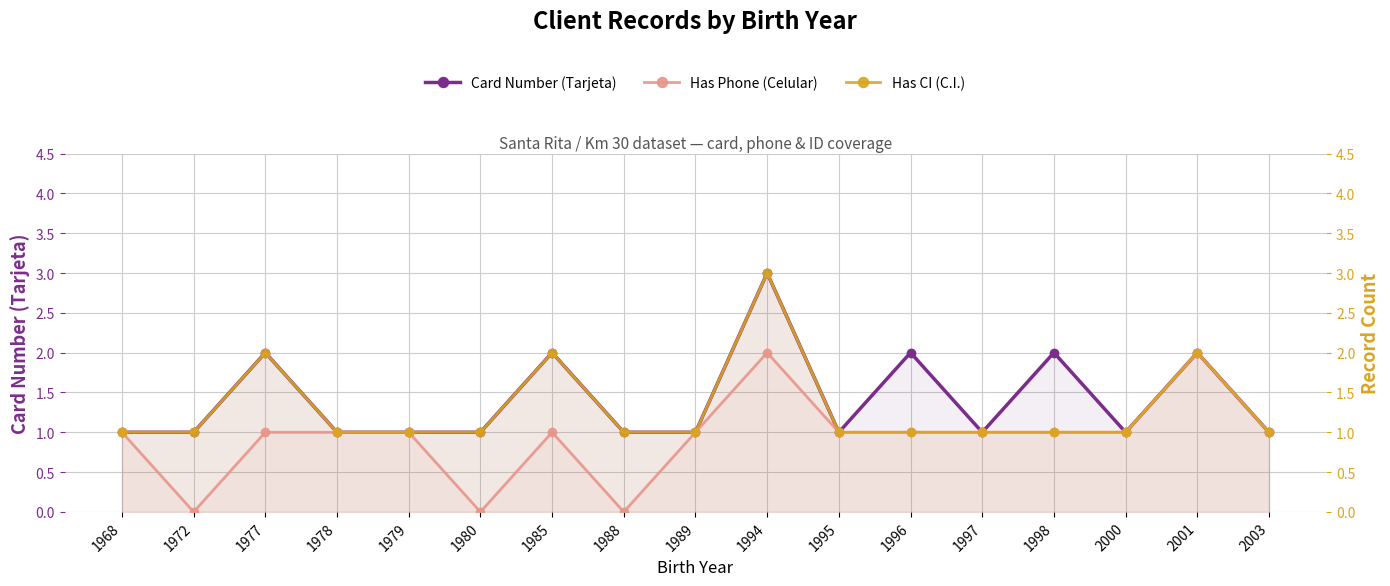

How many lines are shown in the chart?

3